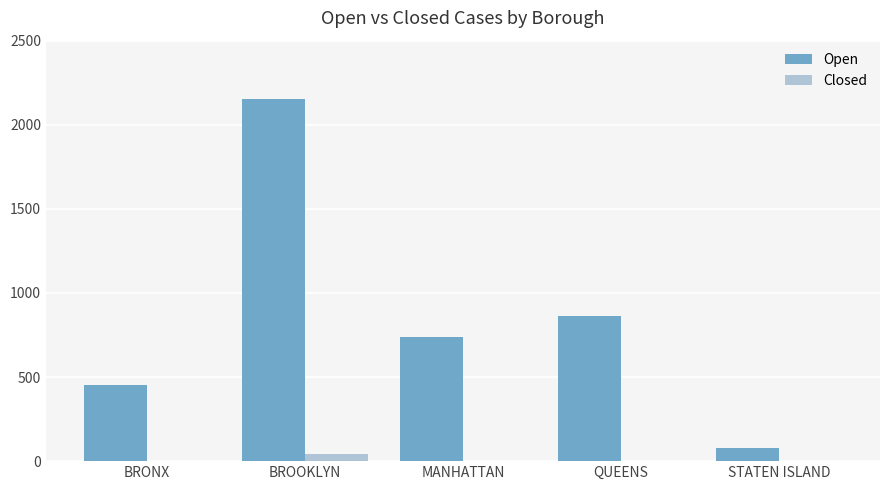

At which category does the chart reach its peak across all series?

BROOKLYN